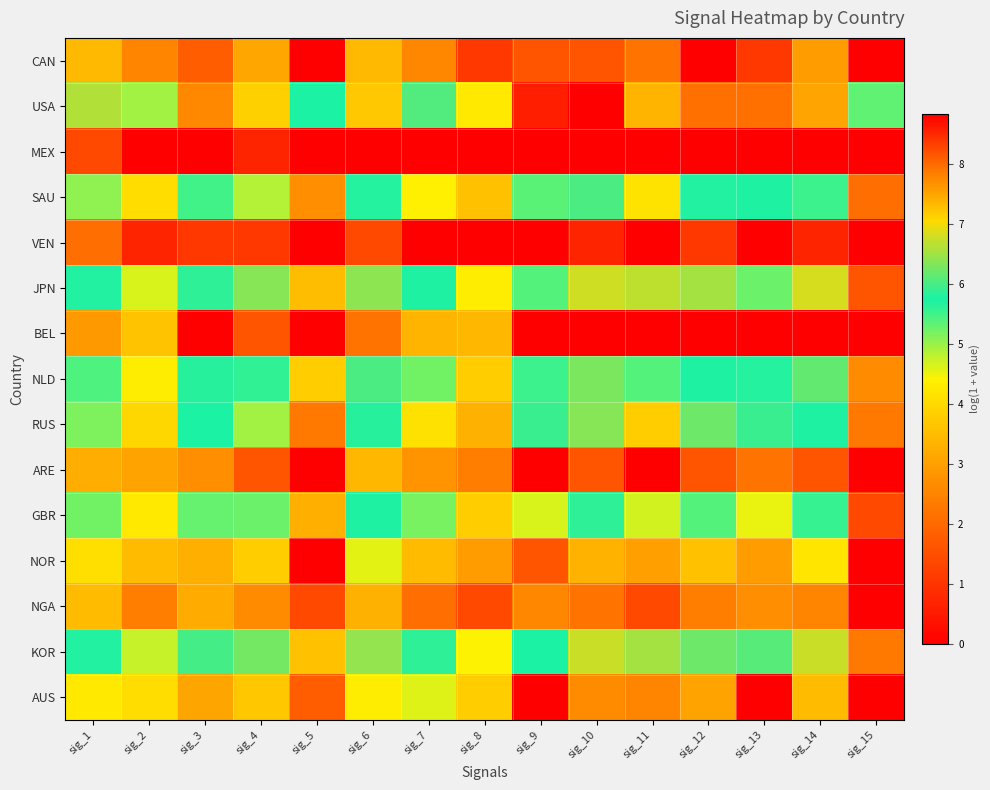

Rank the series at sig_10 from lowest to highest value.

MEX, BEL, VEN, CAN, ARE, NGA, AUS, NOR, GBR, SAU, NLD, RUS, KOR, JPN, USA